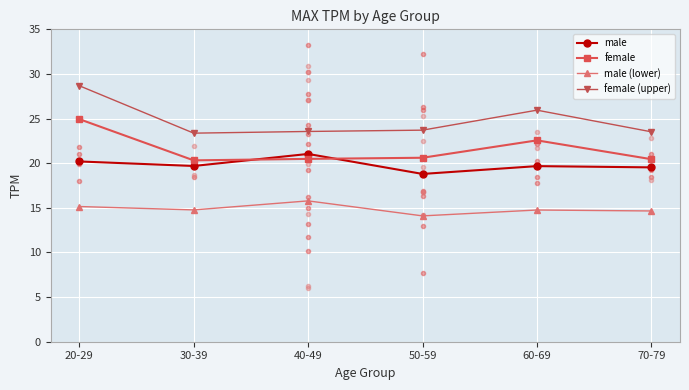

Is this an area chart (filled region under the line)?

No